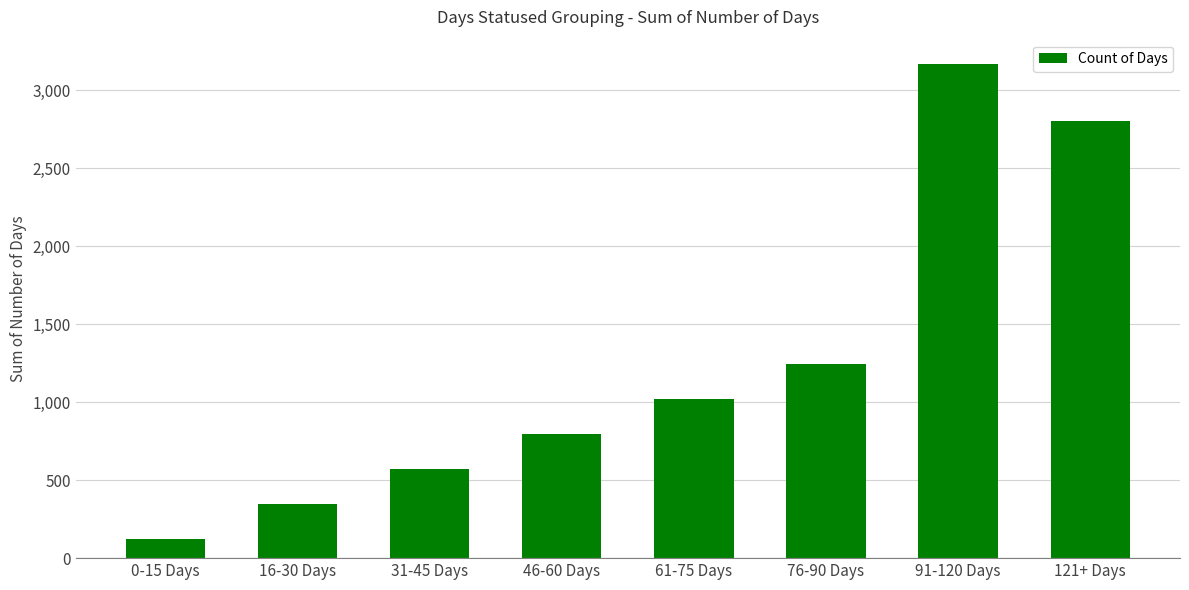

What value does the data have at 61-75 Days, to the nearest 100?

1000